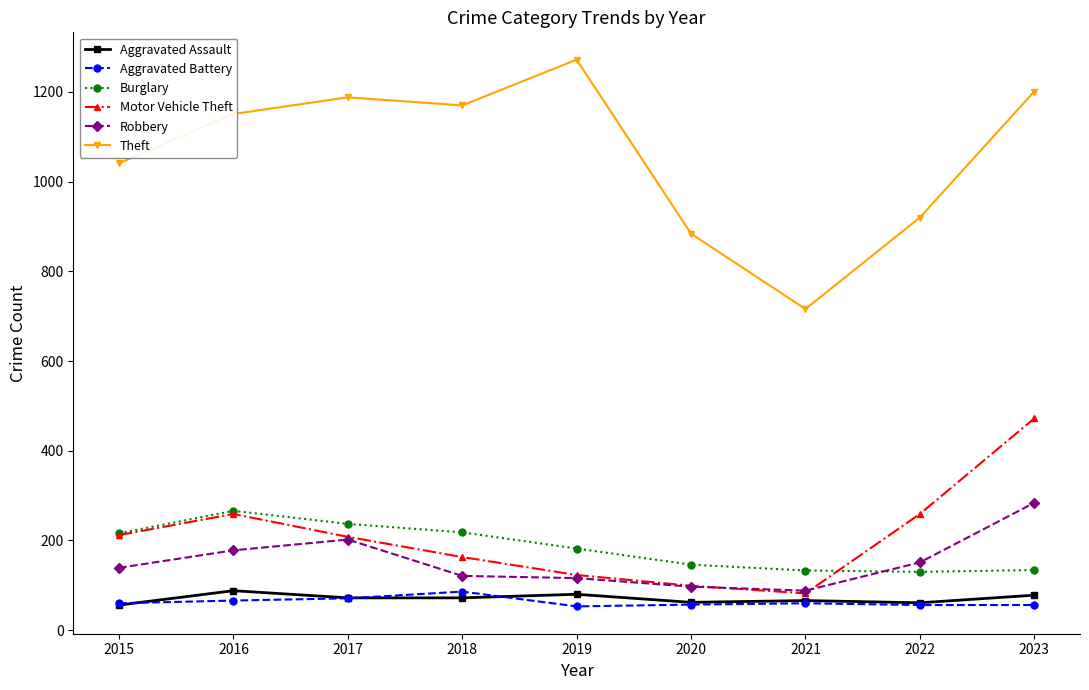

Is it true that Motor Vehicle Theft equals 123 at 2019?

True